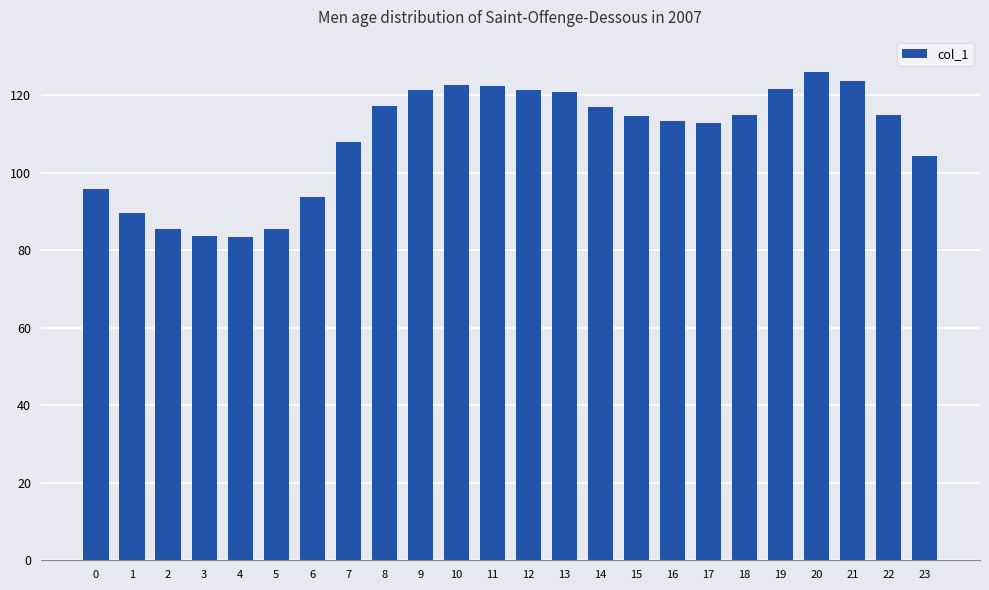

Is it true that the value at 11 is 122.4?

True